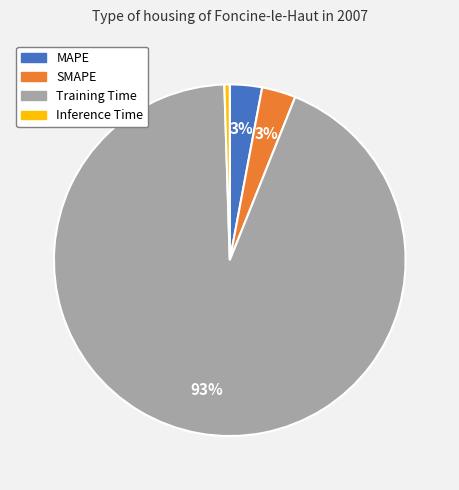

Which category has the biggest portion of the pie?

Training Time